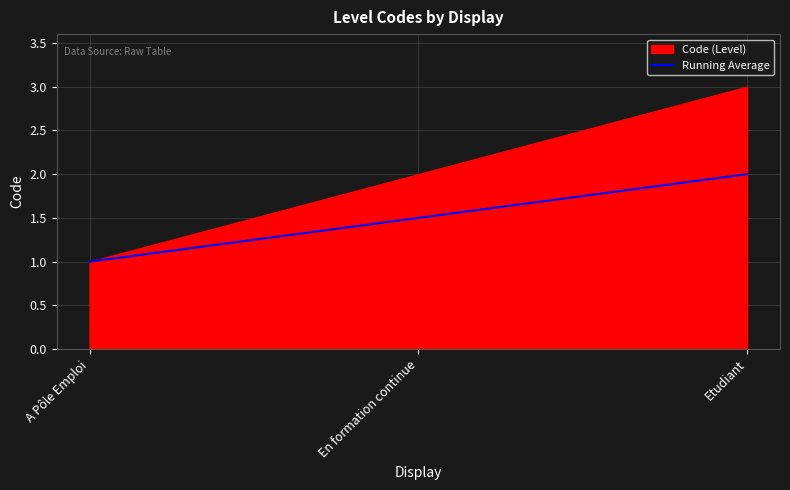

List the labels in order of Running Average value, largest first.

Etudiant, En formation continue, A Pôle Emploi